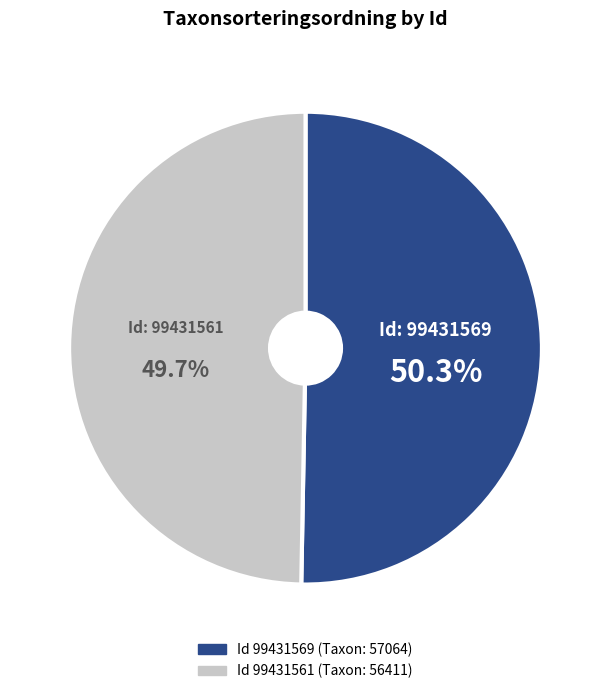

Is there a majority slice in this chart?

Yes